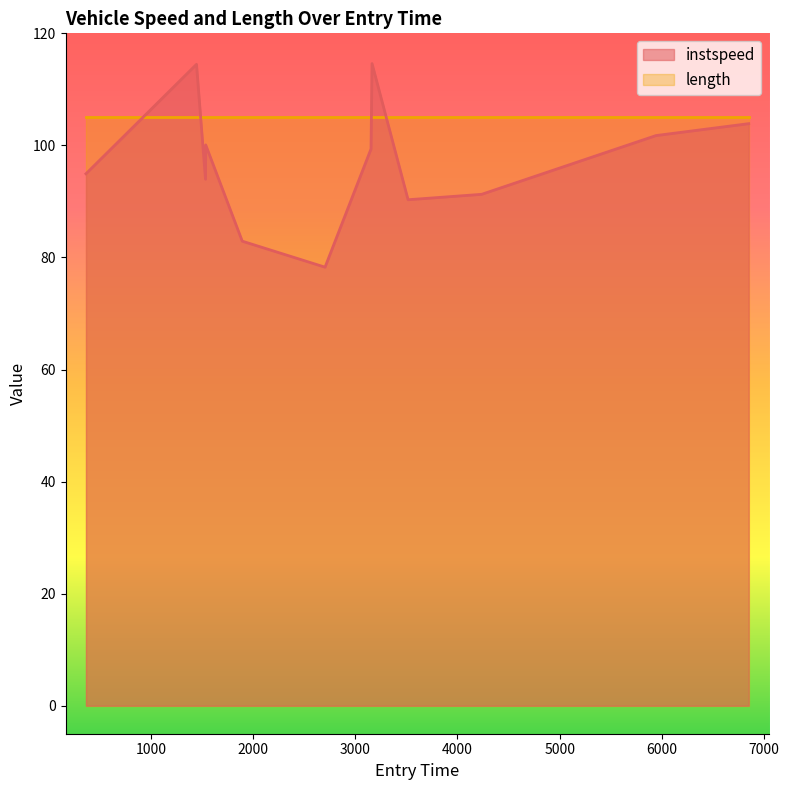

List the series in order of their overall mean, lowest first.

instspeed, length